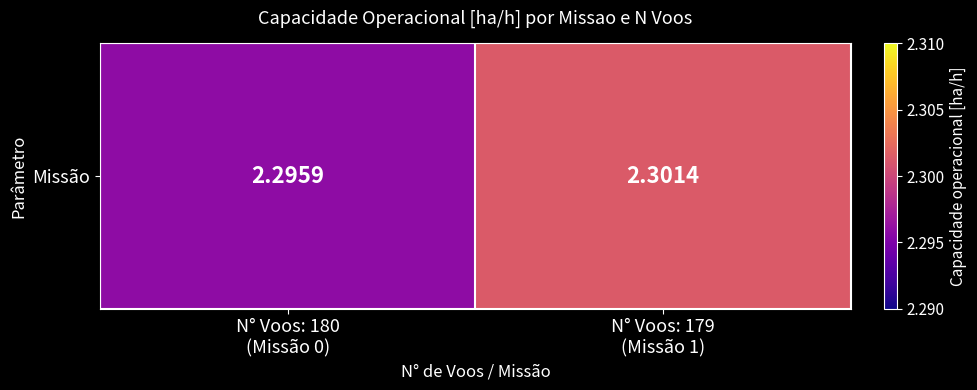

Is it true that the value at N° Voos: 180
(Missão 0) is 2.3?

True